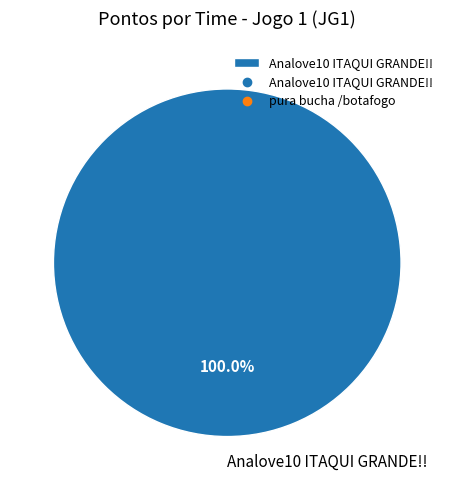

Rank the categories by value from lowest to highest.

Analove10 ITAQUI GRANDE!!